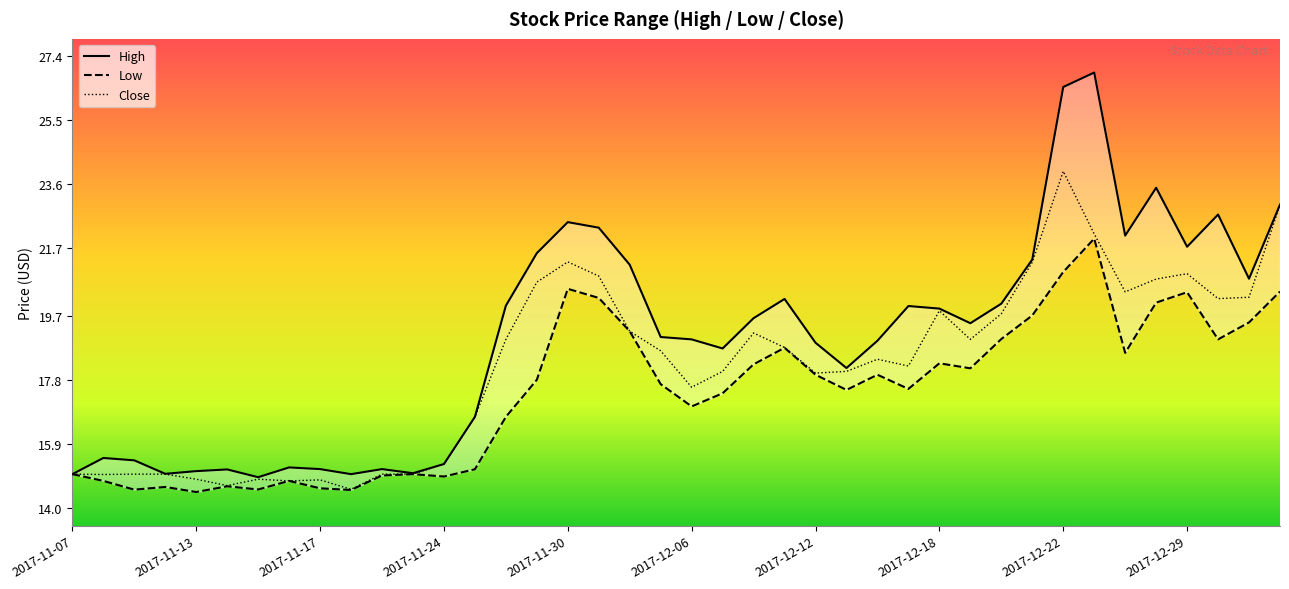

What are all the series names shown in the legend?

High, Low, Close